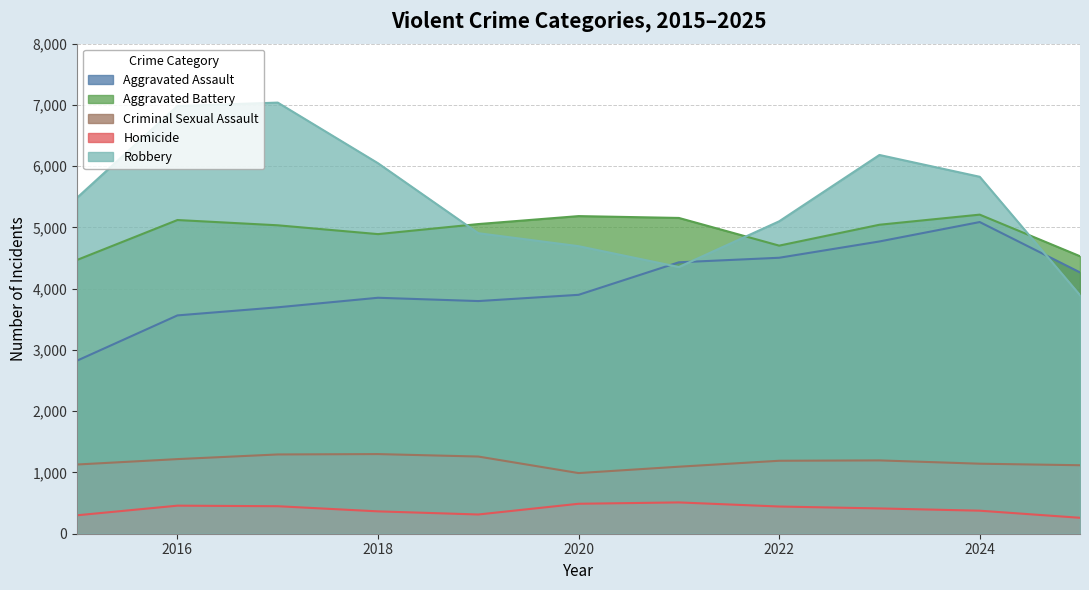

Is it true that Aggravated Assault equals 1325 at 2025?

False